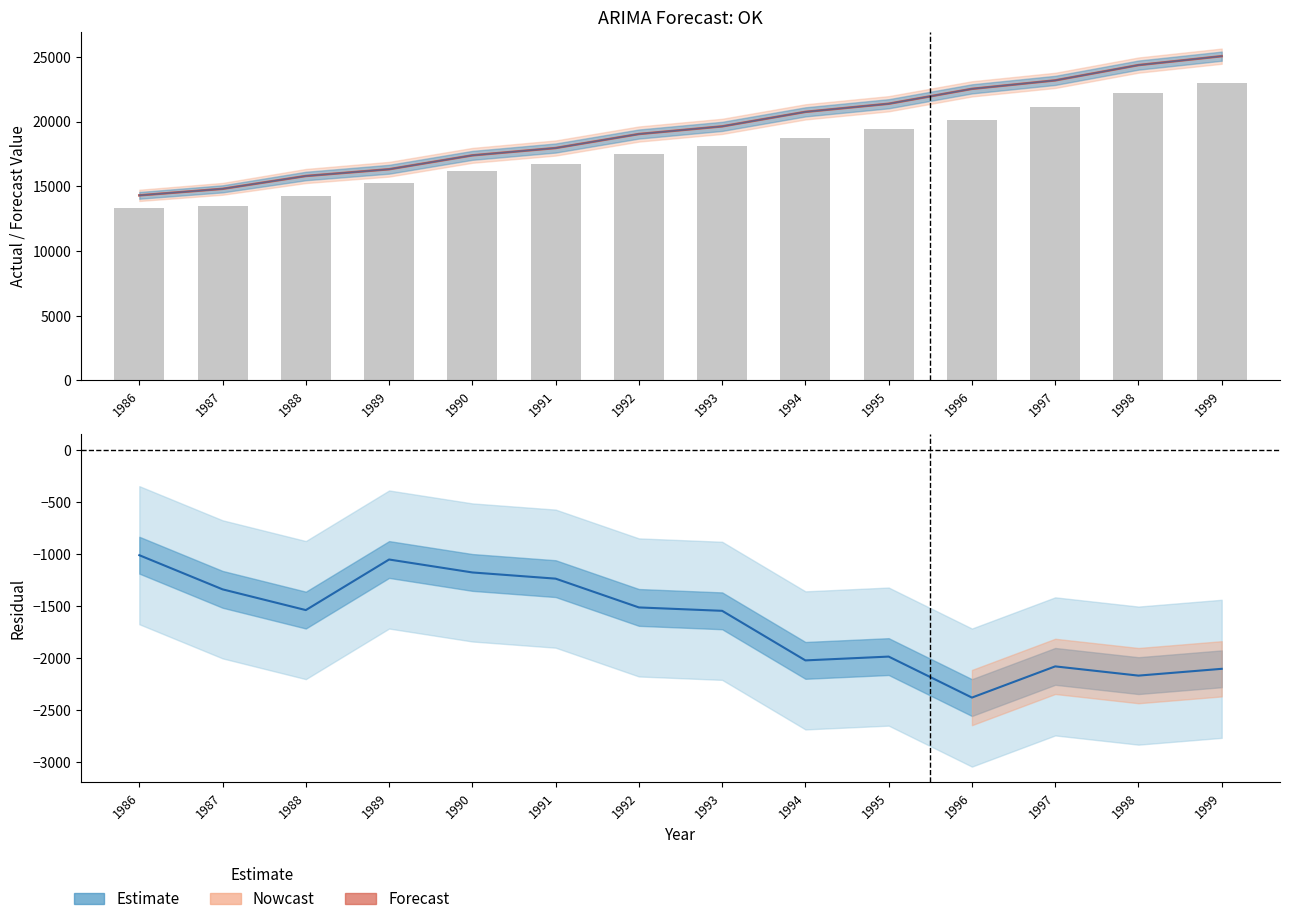

Reading left to right, extract all data points from this chart.

Forecast: OK: 1986=14299.5	1987=14803.4	1988=15795.6	1989=16317.9	1990=17391.2	1991=17957.7	1992=19039.1	1993=19630.6	1994=20751.6	1995=21379.1	1996=22529.6	1997=23185.1	1998=24366.8	1999=25055.5
OK (Actual): 1986=13288.0	1987=13464.0	1988=14257.0	1989=15265.0	1990=16214.0	1991=16721.0	1992=17526.0	1993=18085.0	1994=18730.0	1995=19394.0	1996=20151.0	1997=21106.0	1998=22199.0	1999=22953.0
Residual: 1986=-1011.5	1987=-1339.4	1988=-1538.6	1989=-1052.9	1990=-1177.2	1991=-1236.7	1992=-1513.1	1993=-1545.6	1994=-2021.6	1995=-1985.1	1996=-2378.6	1997=-2079.1	1998=-2167.8	1999=-2102.5